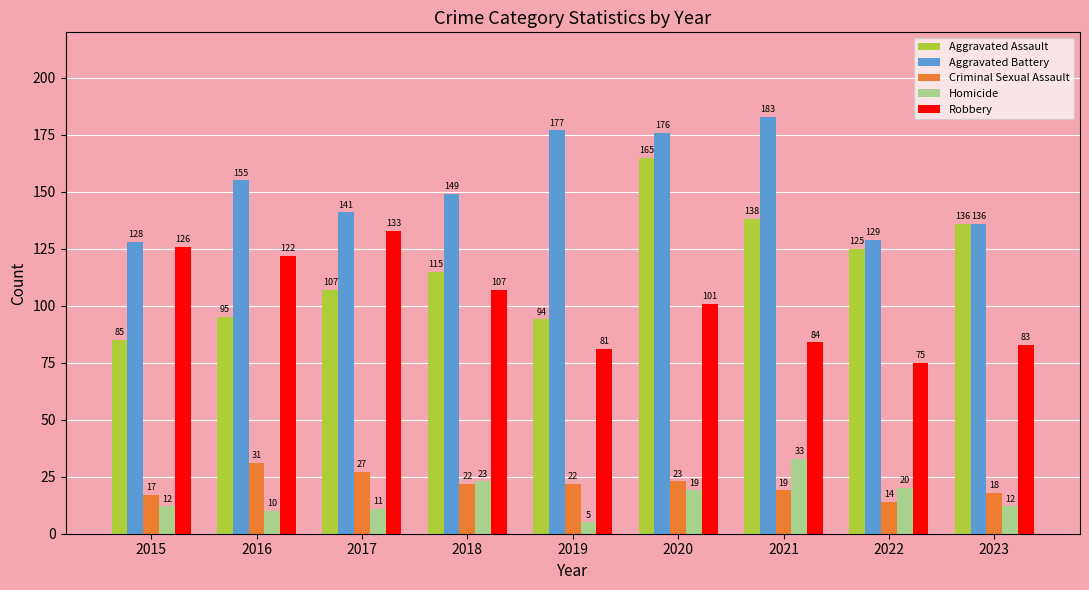

Where is Homicide nearest to the value 19?

2020